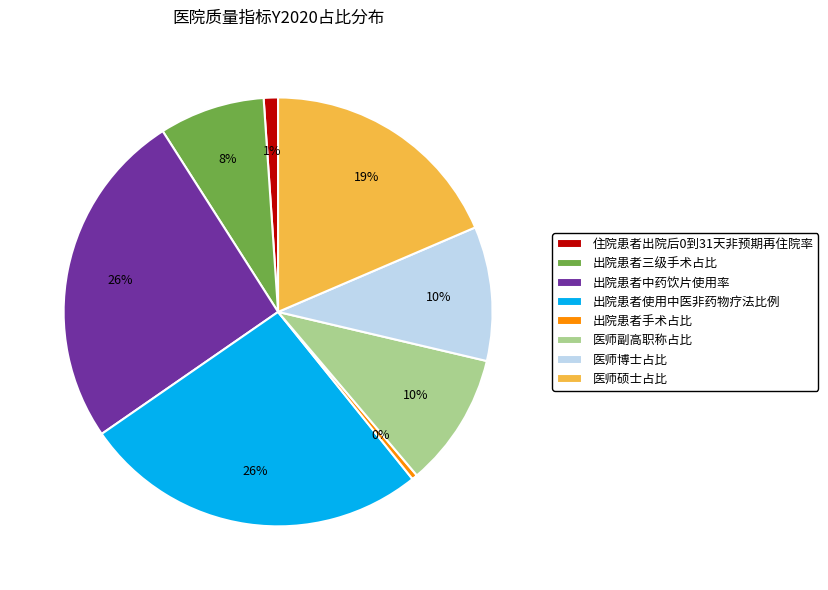

To the nearest percent, what is the average slice percentage?

12%